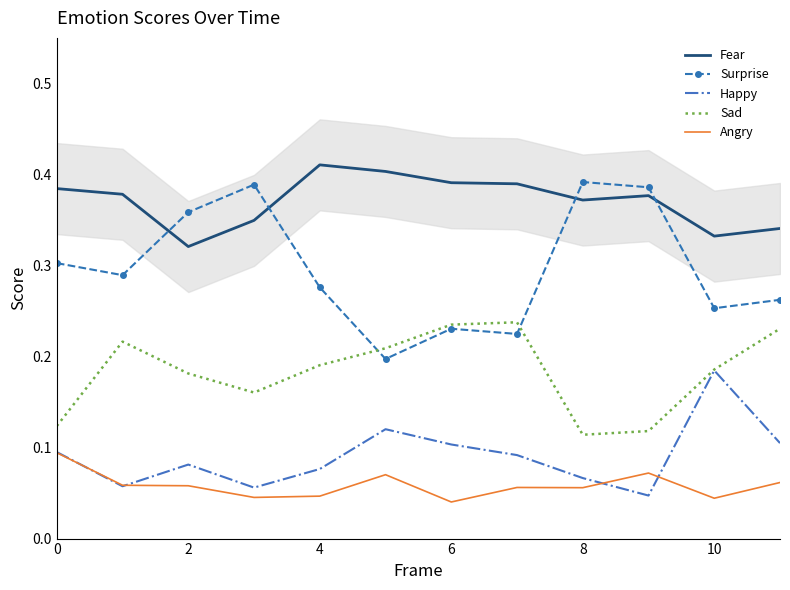

True or false: Happy and Fear intersect in this chart.

False